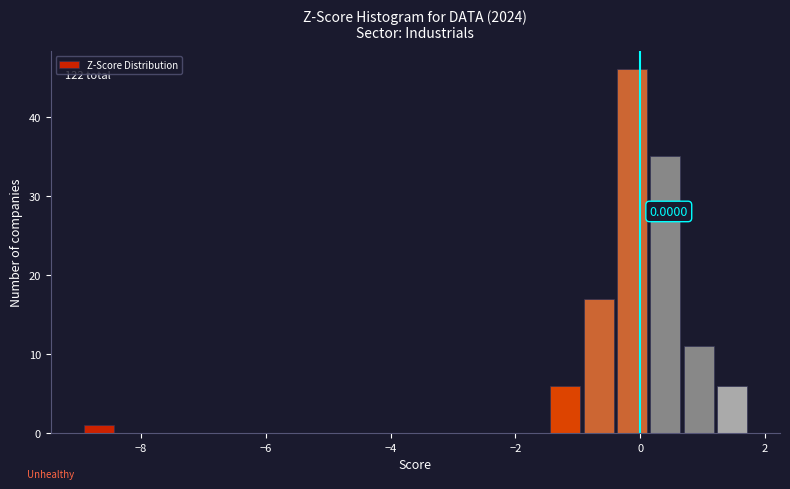

Read against the x-axis, roughly where is the centre of the tallest bar?

-0.2